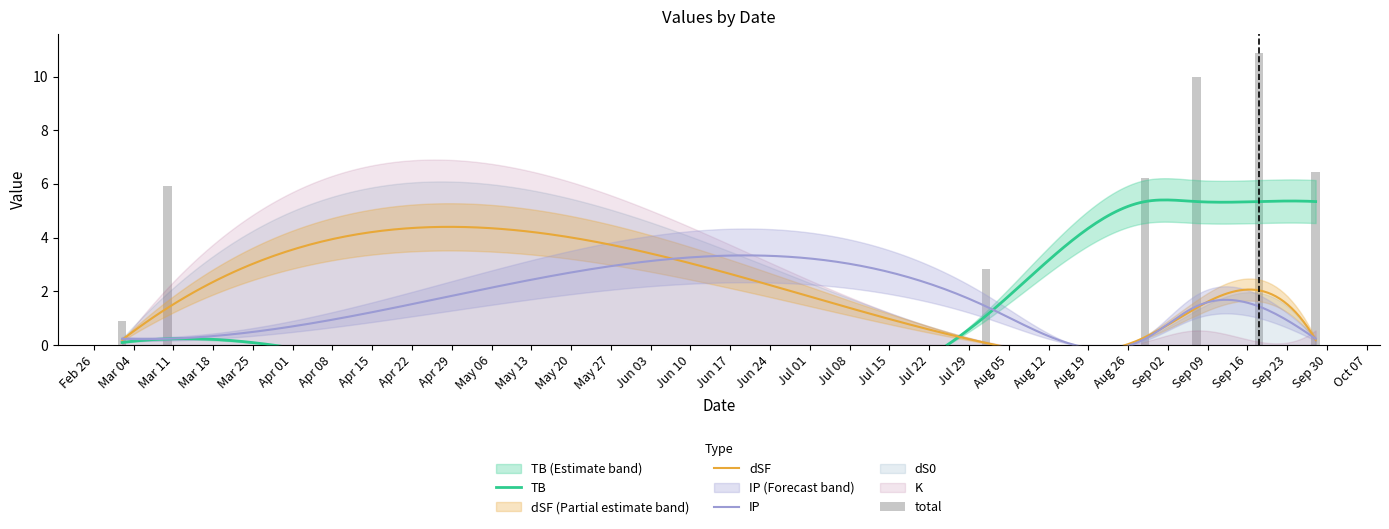

What is the label of the 6th bar from the right?

2024-03-10